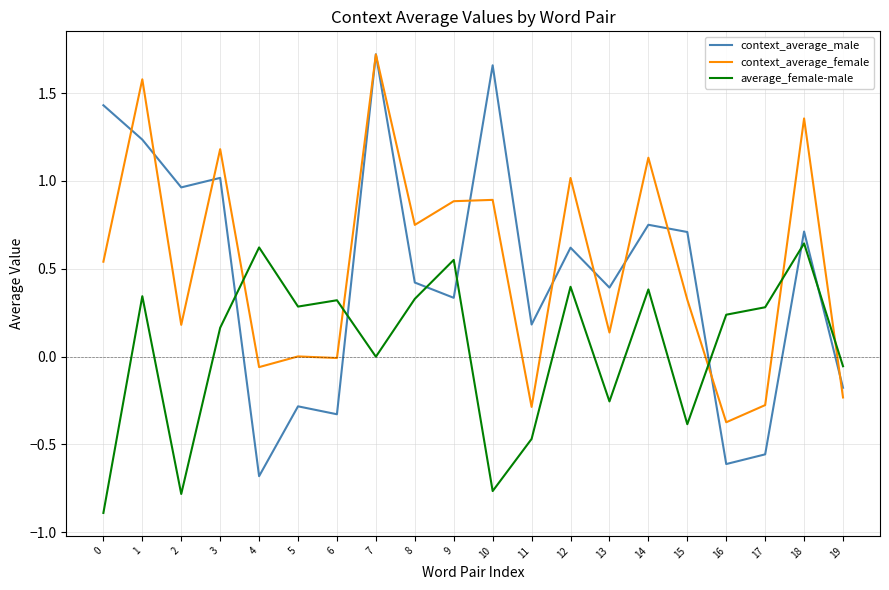

After their last crossing, which series has the higher values: context_average_female or average_female-male?

average_female-male